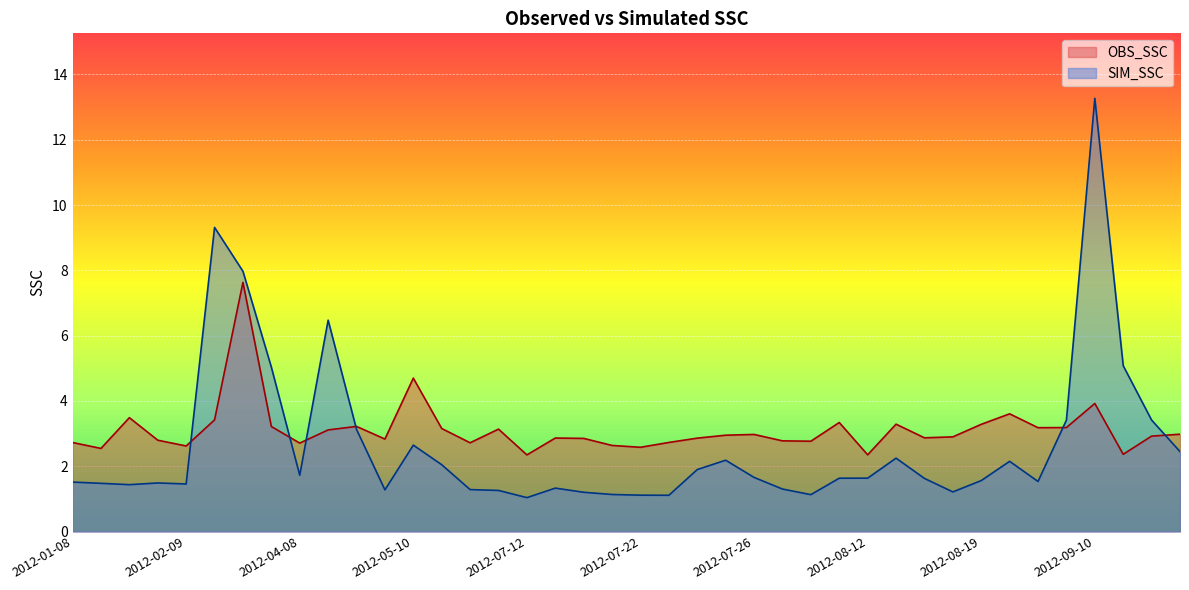

List the labels in order of OBS_SSC value, smallest first.

2012-07-12, 2012-08-12, 2012-09-12, 2012-01-09, 2012-07-22, 2012-02-09, 2012-07-21, 2012-04-08, 2012-06-08, 2012-01-08, 2012-07-23, 2012-07-28, 2012-07-27, 2012-02-08, 2012-05-08, 2012-07-20, 2012-07-24, 2012-07-19, 2012-08-14, 2012-08-15, 2012-09-13, 2012-07-25, 2012-07-26, 2012-09-14, 2012-04-09, 2012-06-11, 2012-05-11, 2012-08-21, 2012-09-09, 2012-03-11, 2012-04-11, 2012-08-19, 2012-08-13, 2012-08-11, 2012-02-11, 2012-01-11, 2012-08-20, 2012-09-10, 2012-05-10, 2012-03-10